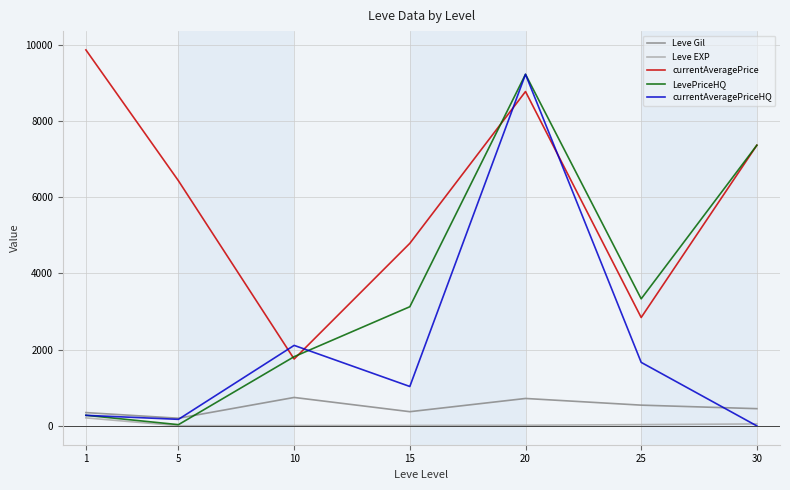

How many interior local peaks does the currentAveragePriceHQ series have?

2